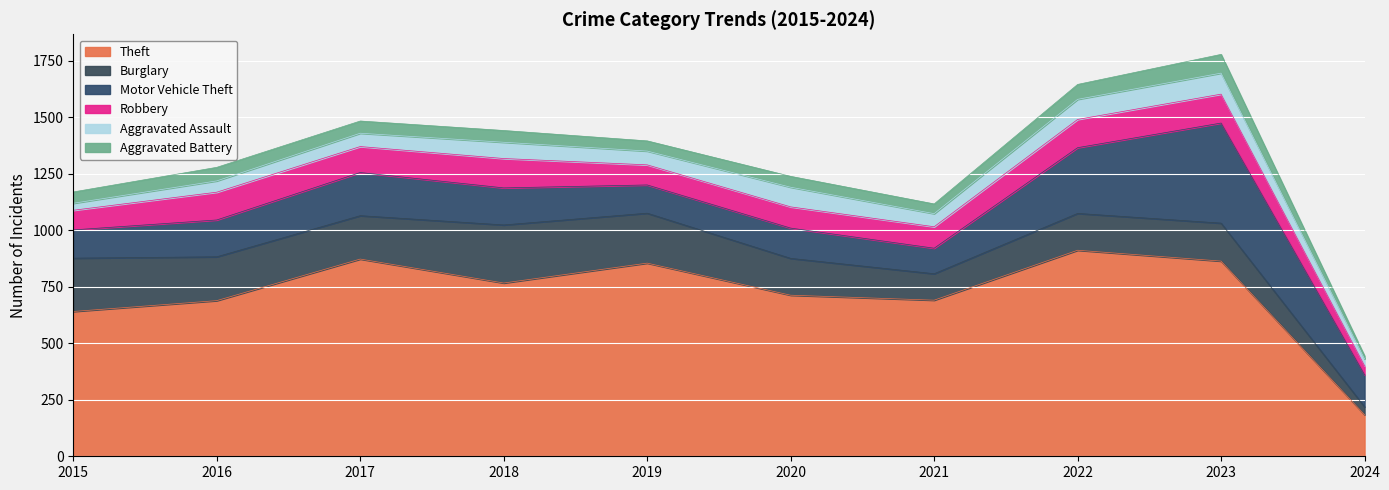

Which series changed the most between 2016 and 2018?

Theft